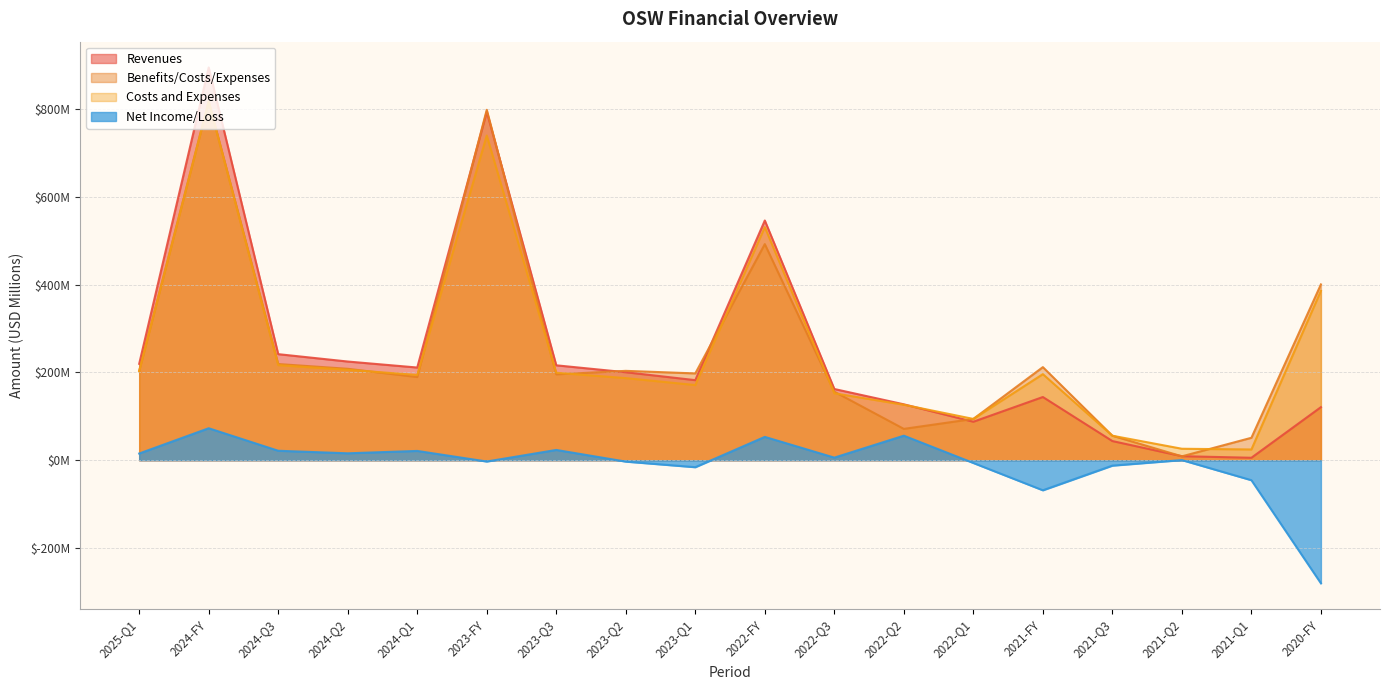

What is the label of the 18th point from the left?

2020-FY